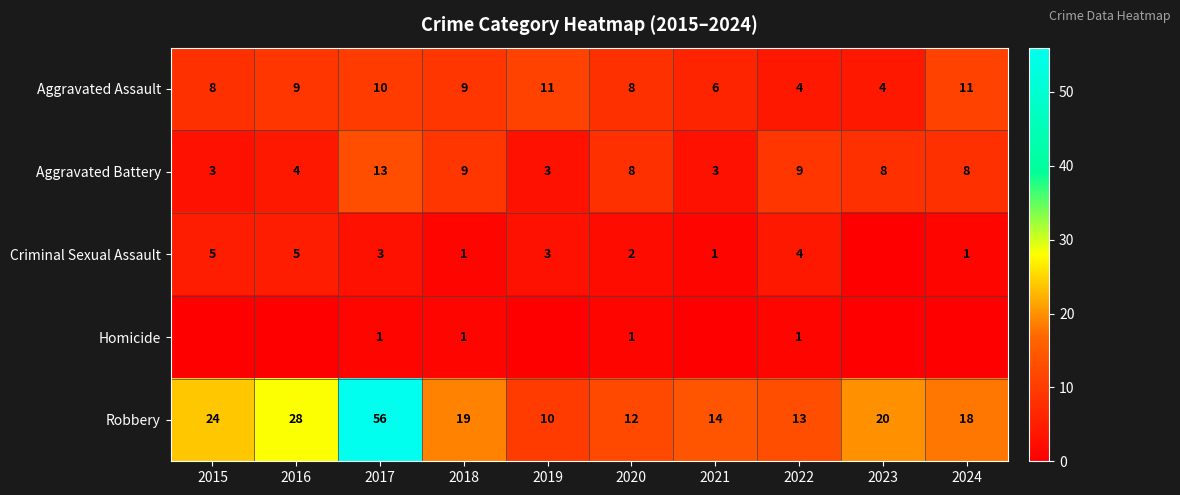

Which category has the lowest value in the Robbery series?

2019